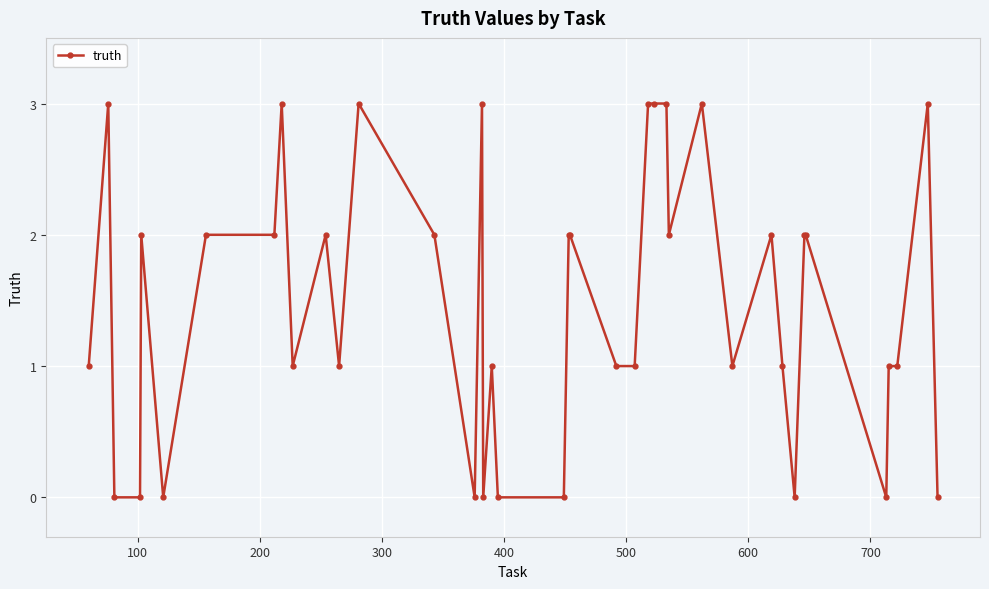

What is the difference between the maximum and minimum values?

3